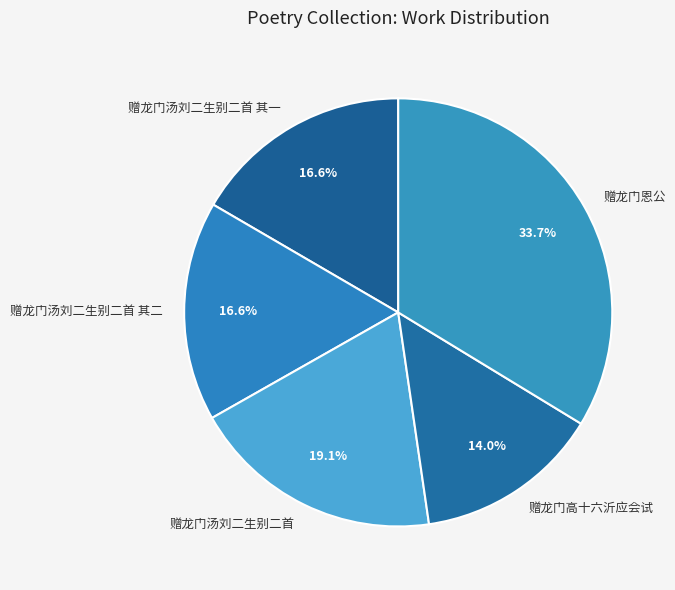

Which has a higher value, 赠龙门汤刘二生别二首 or 赠龙门恩公?

赠龙门恩公